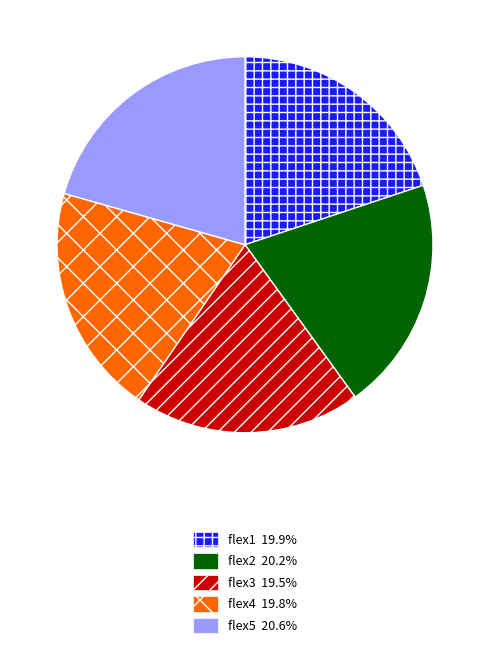

True or false: flex5 accounts for 33% of the total.

False